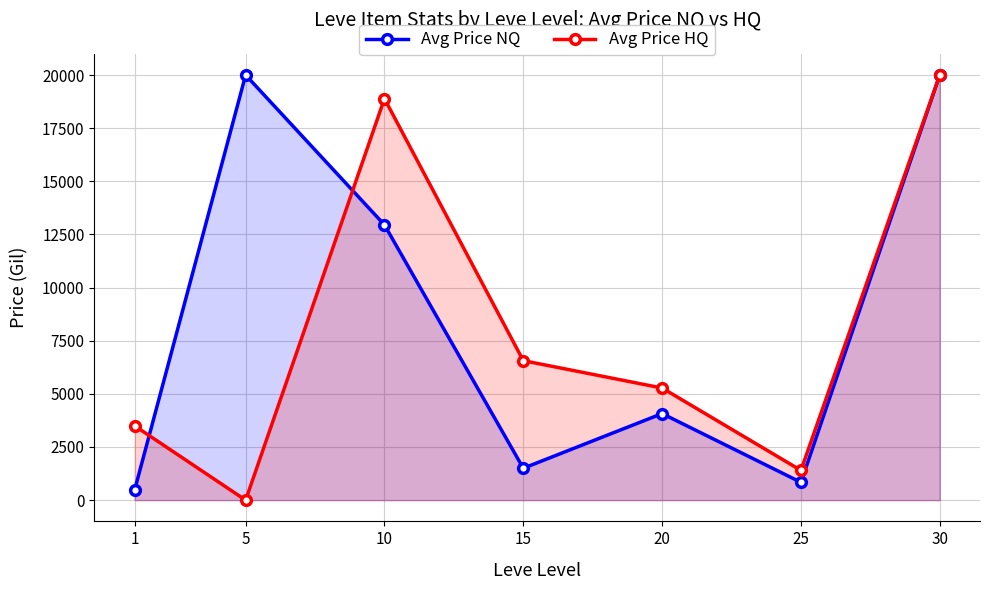

Which category has the lowest value across all series?

5